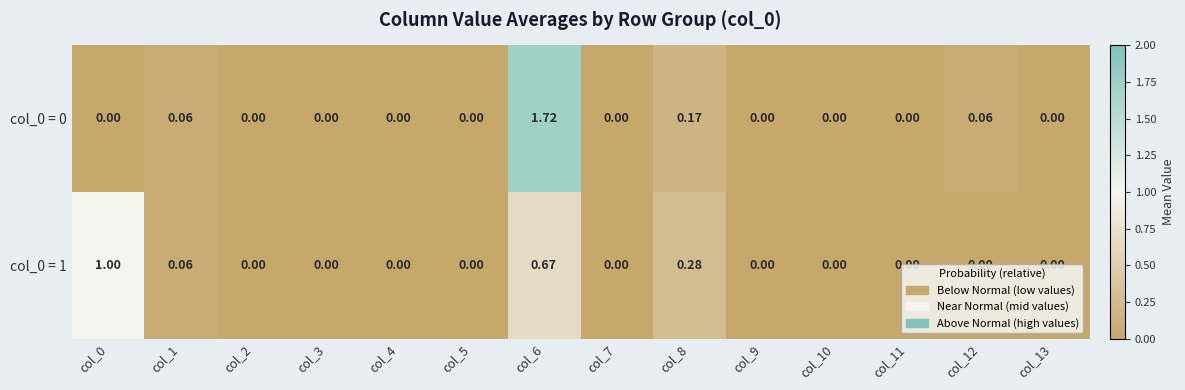

Is the value of col_0 = 0 at col_8 greater than the value of col_0 = 1 at col_1?

Yes